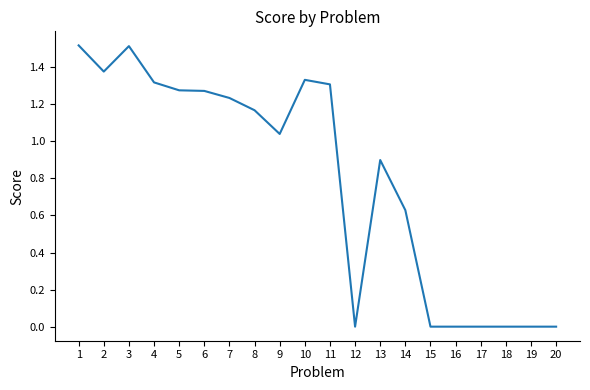

True or false: the data shows 1.3 at 6.

True